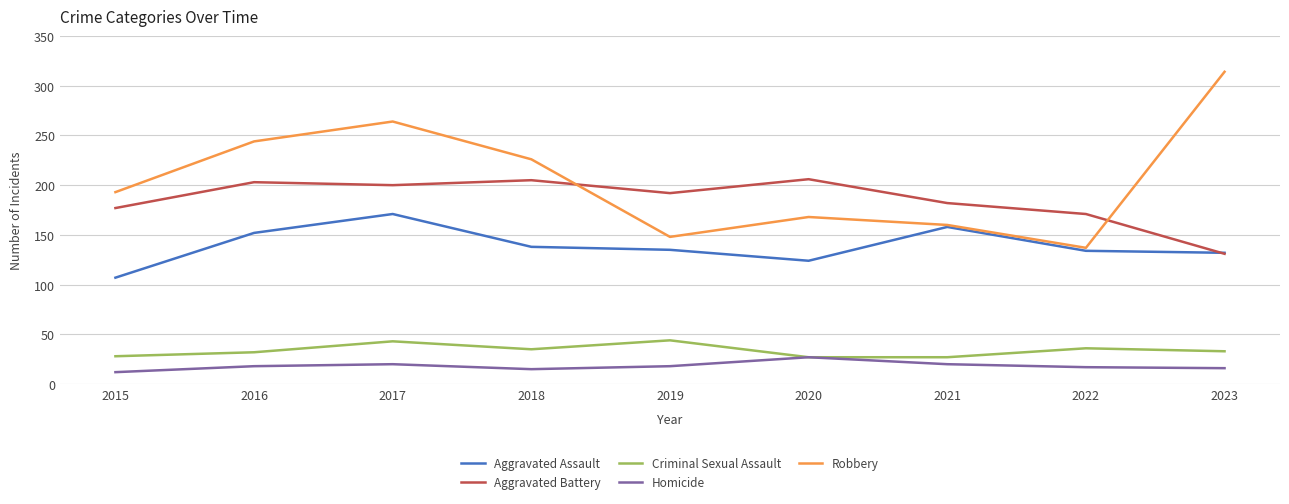

What is the lowest value of the Aggravated Assault series?

107